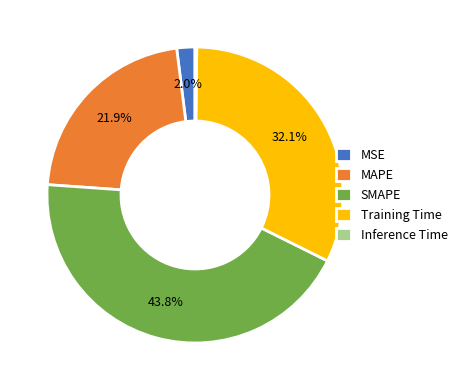

Is it true that MAPE is 22% of the pie?

True